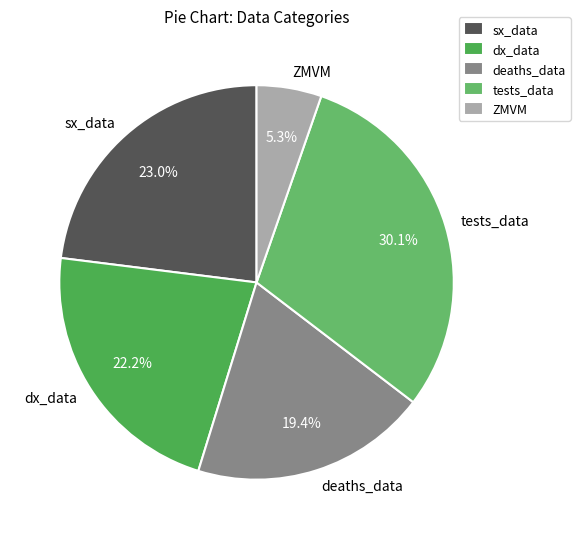

Which slice is the largest?

tests_data